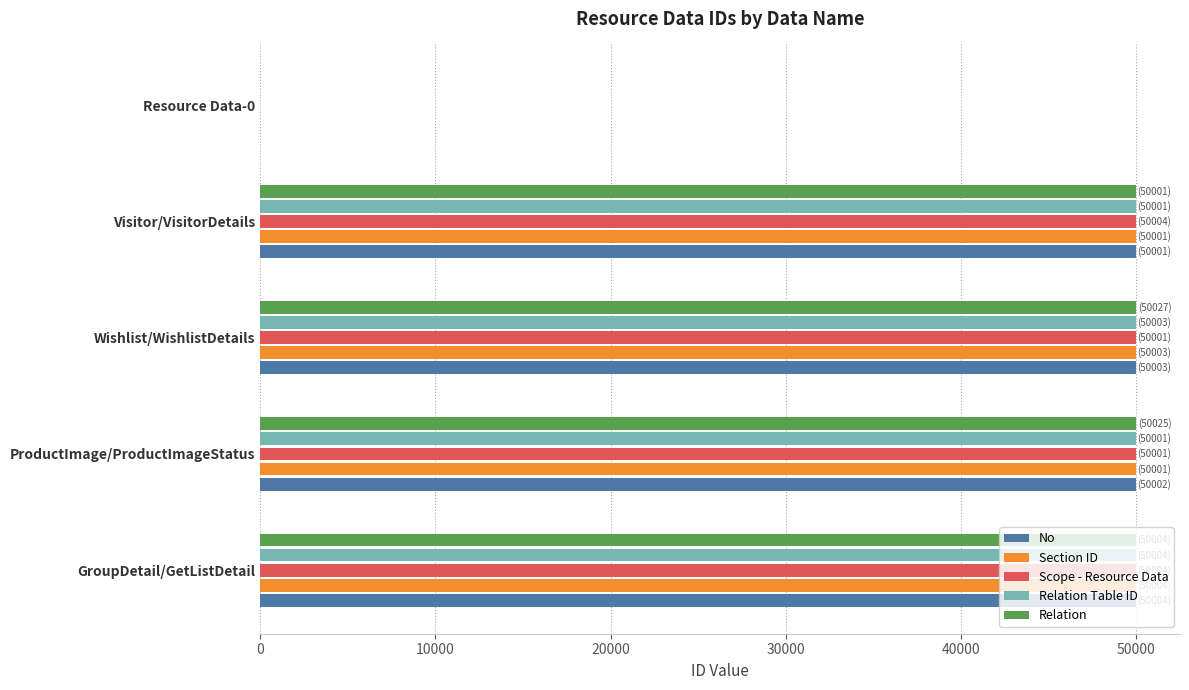

The Relation series shows 50004 at GroupDetail/GetListDetail. True or false?

True